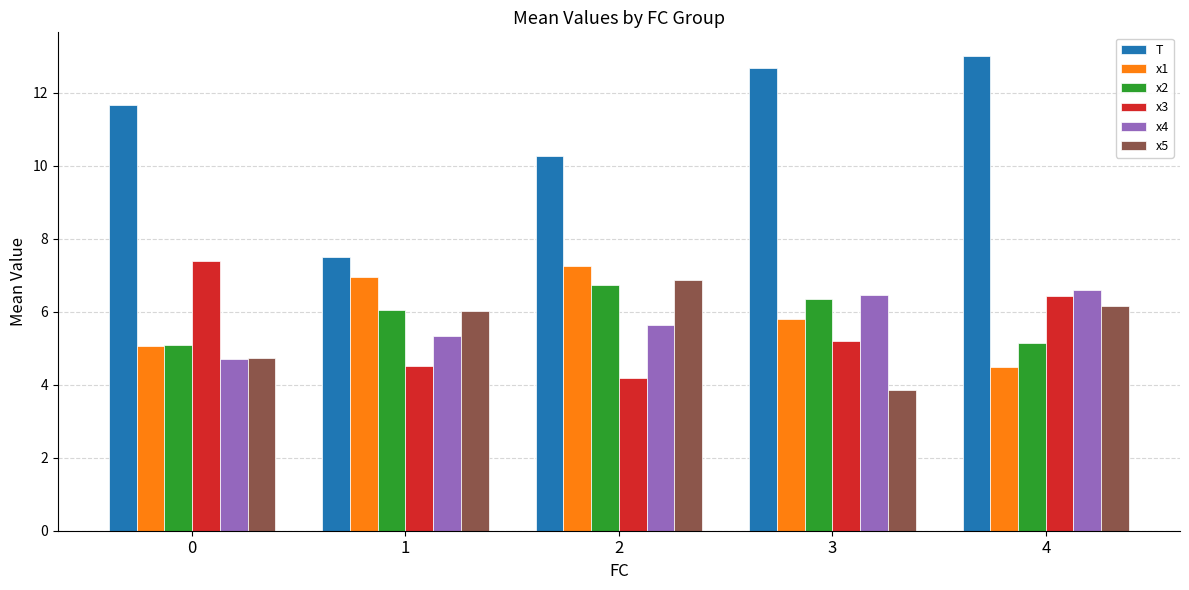

What is the difference between the maximum and minimum values in the x3 series?

3.2